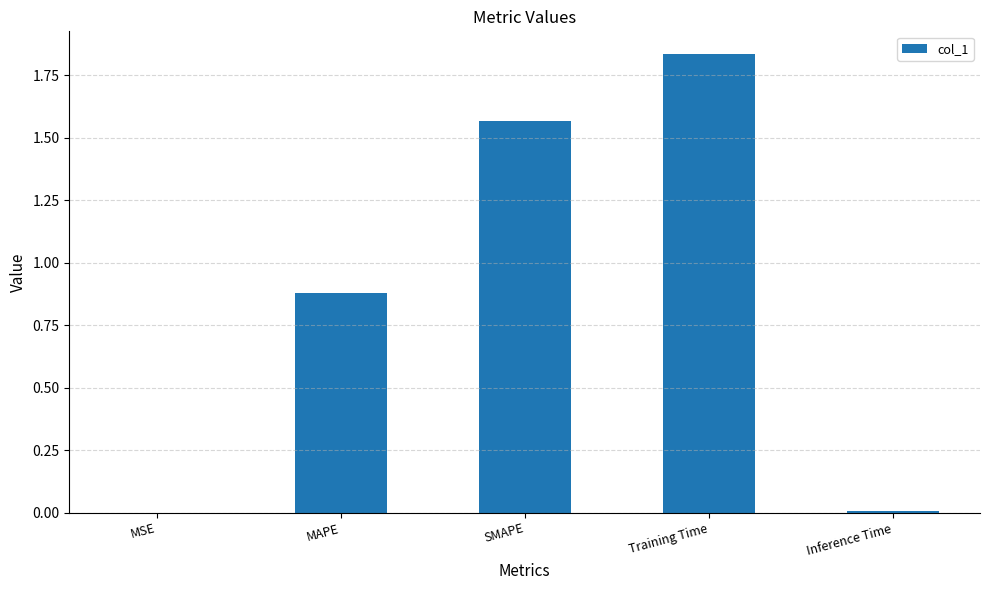

Which has a higher value, MSE or MAPE?

MAPE